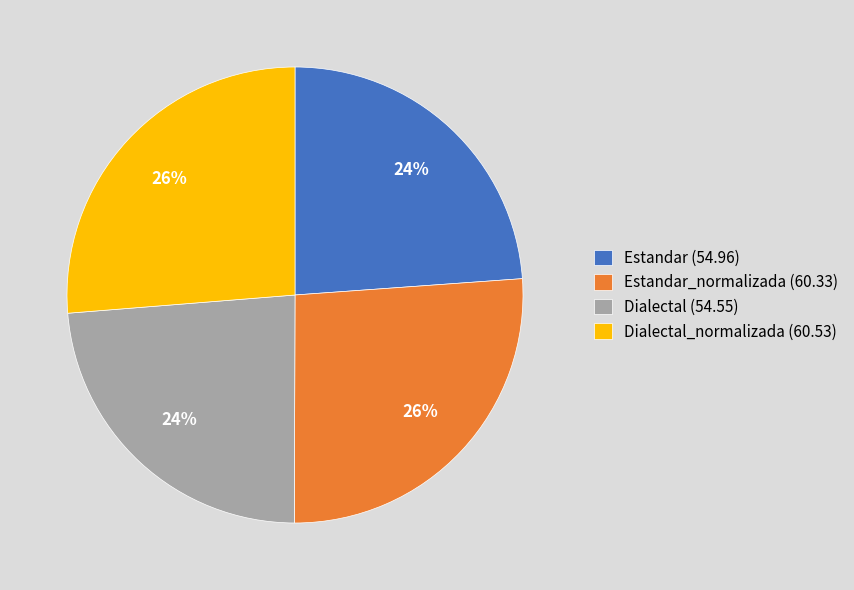

To the nearest percent, what is the combined percentage of Estandar (54.96) and Dialectal_normalizada (60.53)?

50%